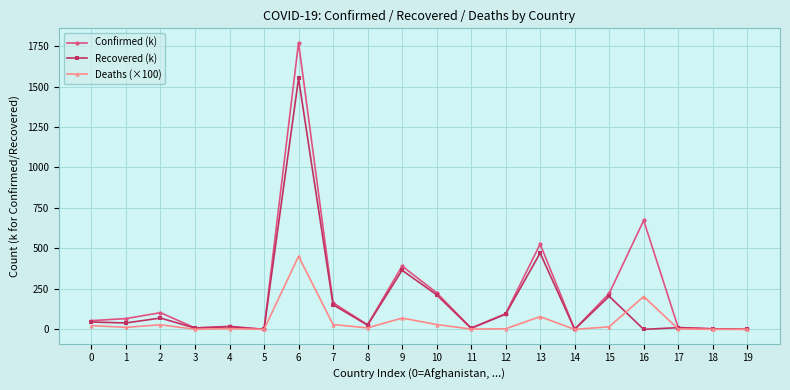

True or false: Confirmed (k) has more than 2 points higher than both neighbors.

True